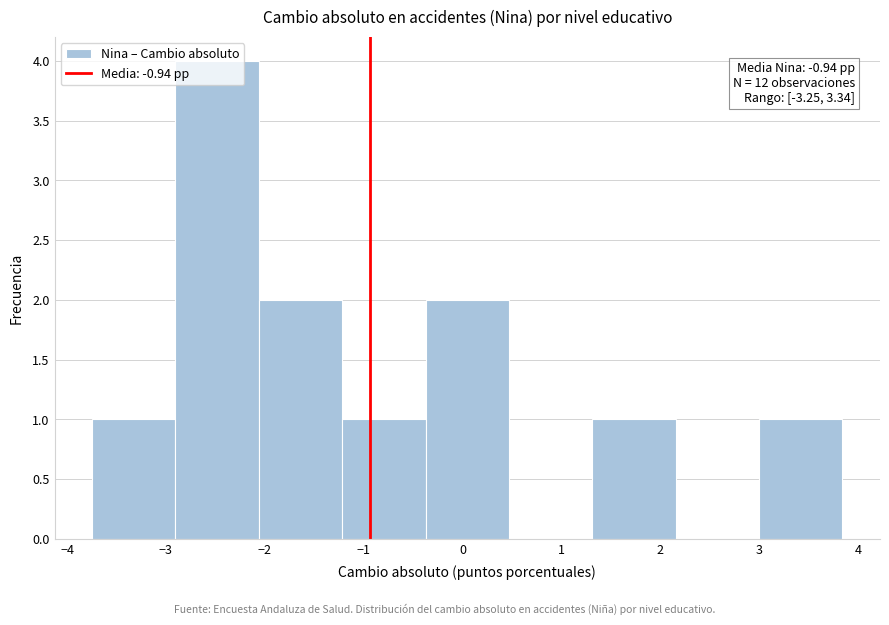

Over which range of the x-axis is the bar tallest?

-2.9 to -2.1